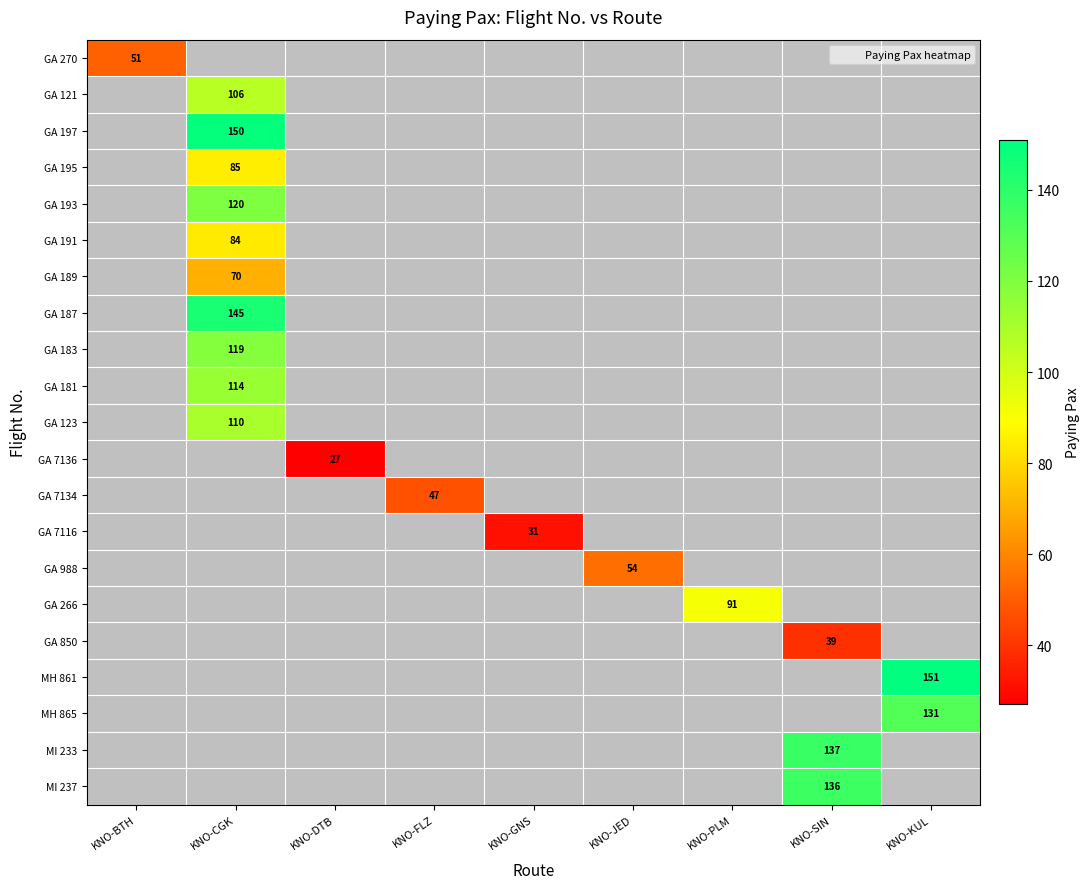

How many categories are shown in the chart?

9